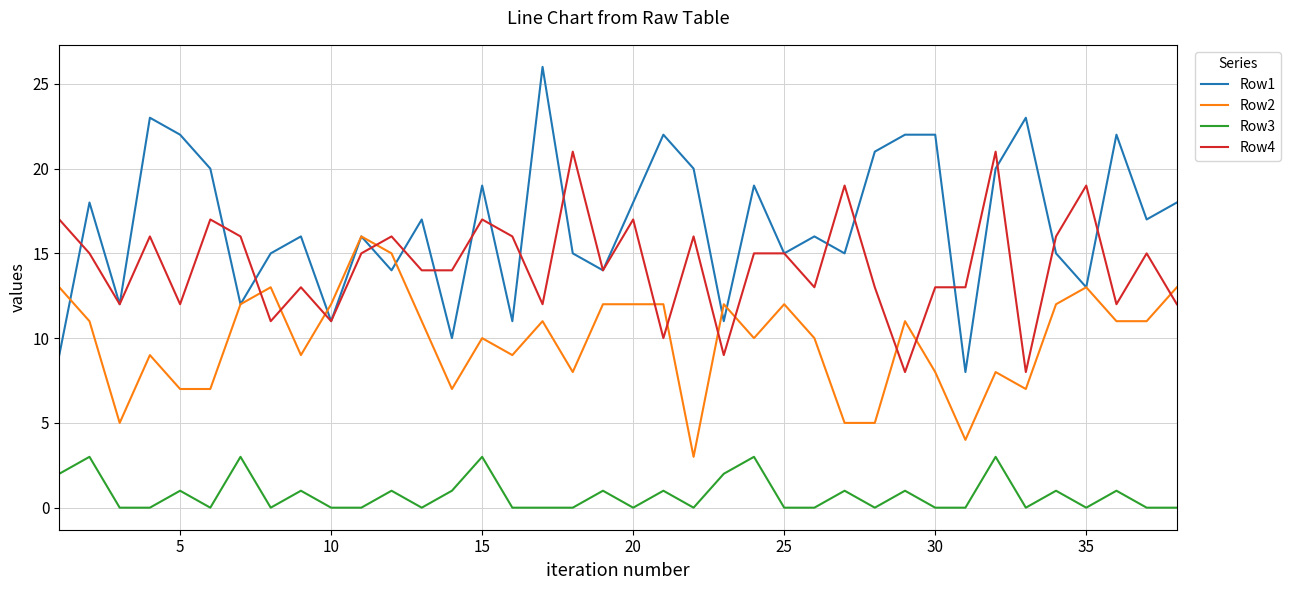

Which series has the widest spread of values?

Row1